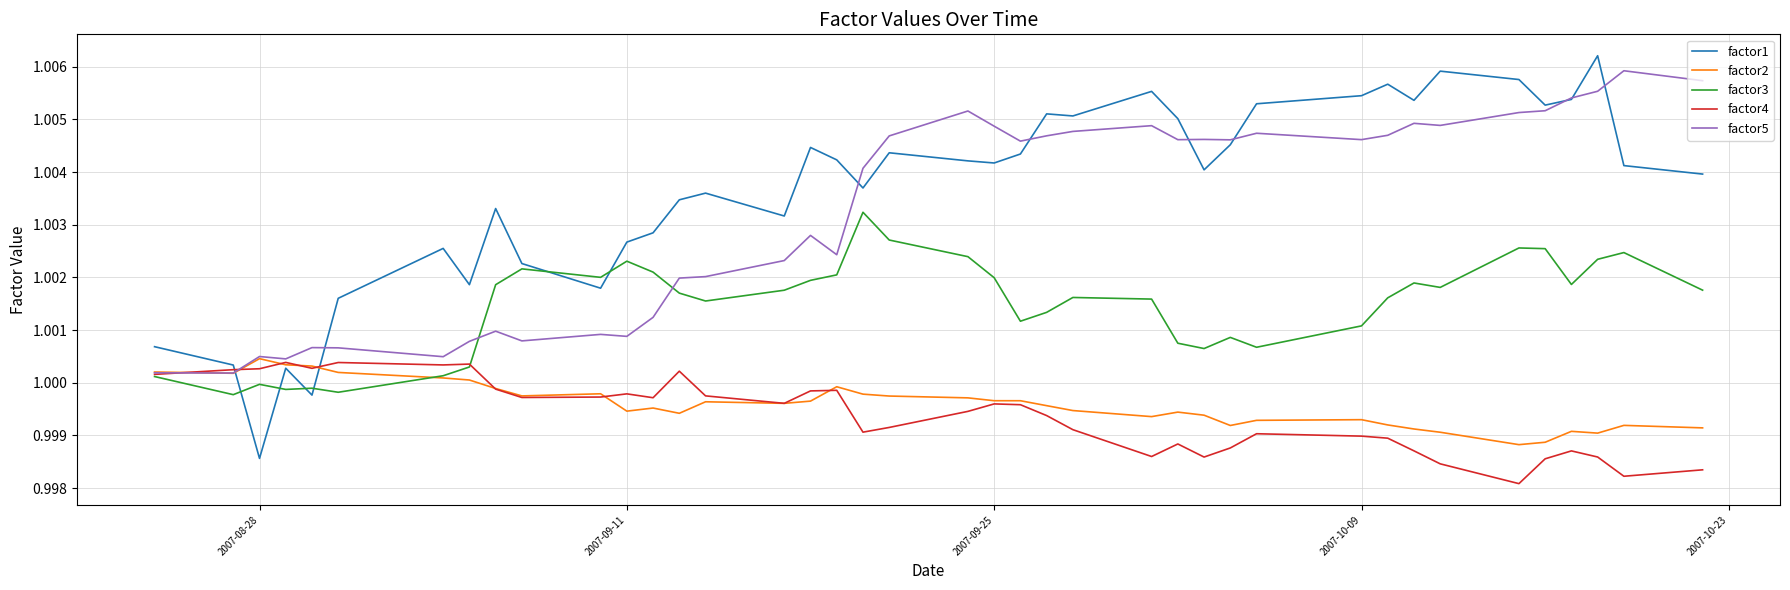

Which series has the largest total across all categories?

factor1